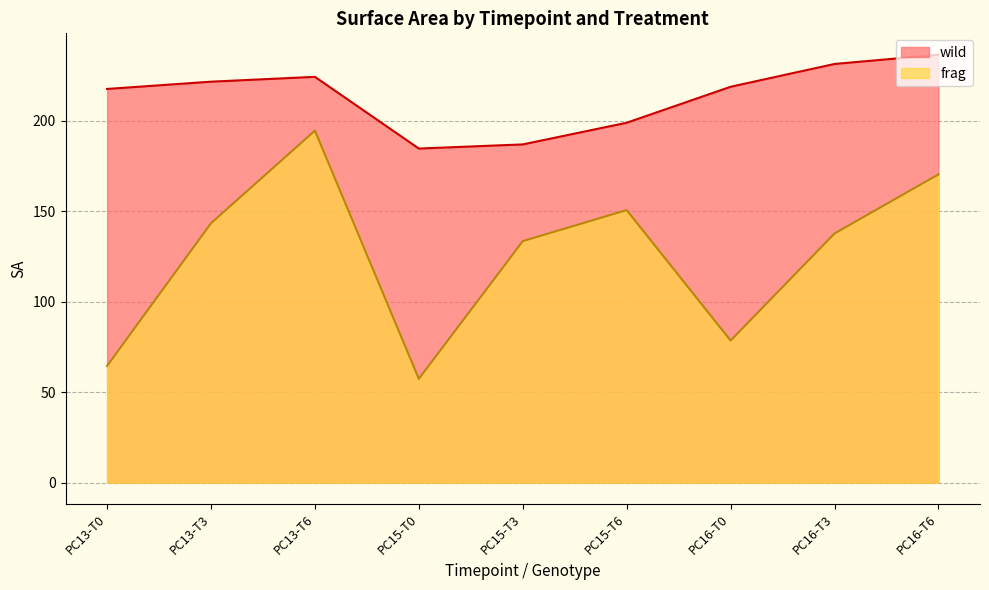

What is the total value across all series at PC13-T0?

282.2